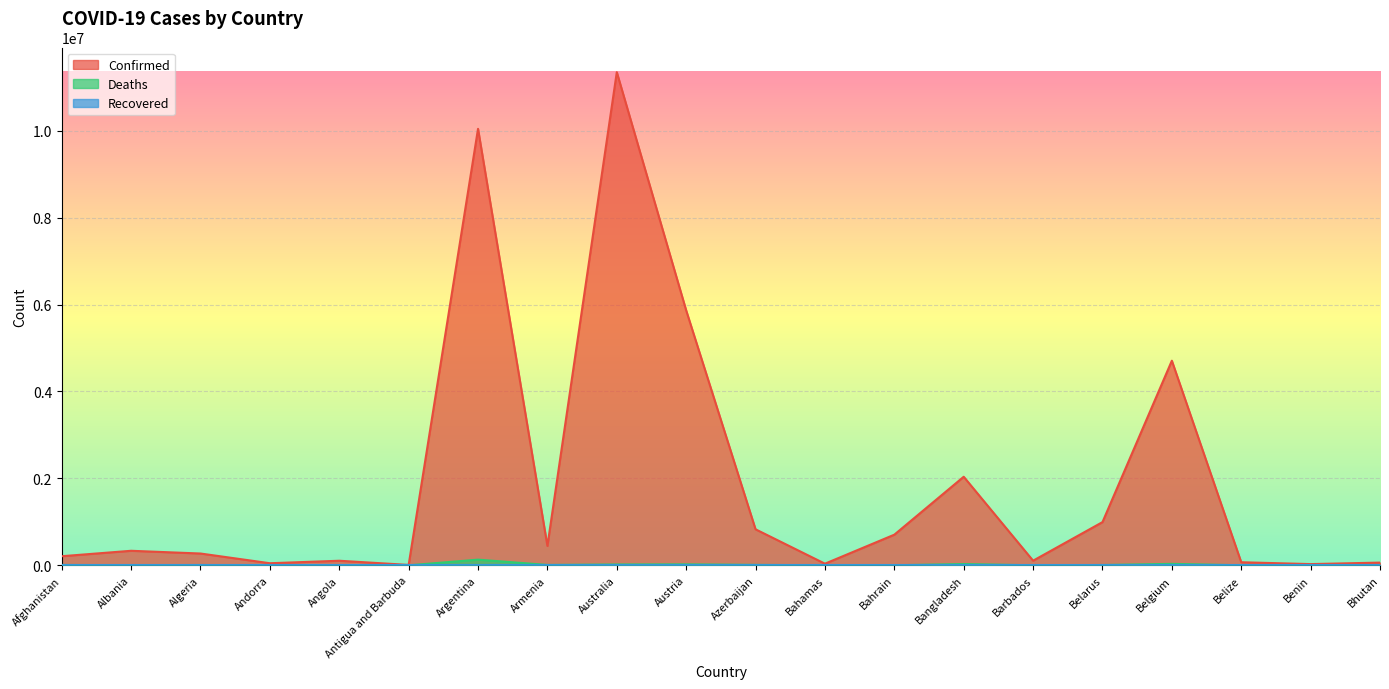

True or false: Deaths and Confirmed cross at least once.

False